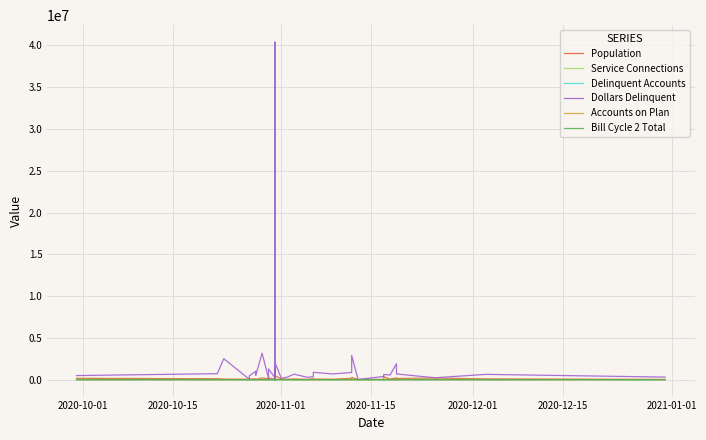

What is the difference between the maximum and minimum values in the Bill Cycle 2 Total series?

11628